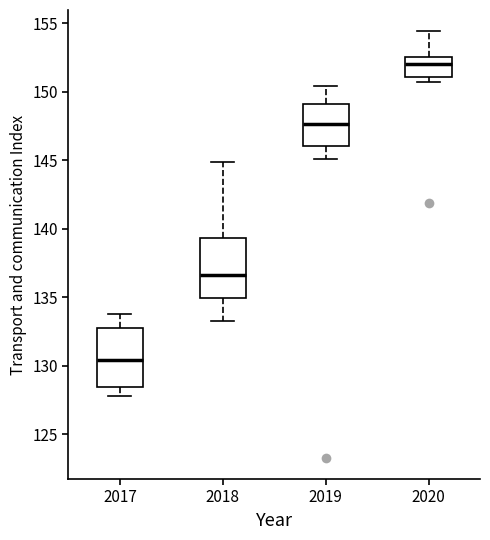

Reading left to right, transcribe this box plot: for each box, give where its median line is, the range the box spans, and where its two whiskers end, as read against the y-axis. The values are not printed on the chart, so give them approximately, as read against the axis.

2017: median 130.5, box 128.5 to 132.5, whiskers 128.0 to 134.0
2018: median 136.5, box 135.0 to 139.5, whiskers 133.5 to 145.0
2019: median 147.5, box 146.0 to 149.0, whiskers 145.0 to 150.5
2020: median 152.0, box 151.0 to 152.5, whiskers 150.5 to 154.5